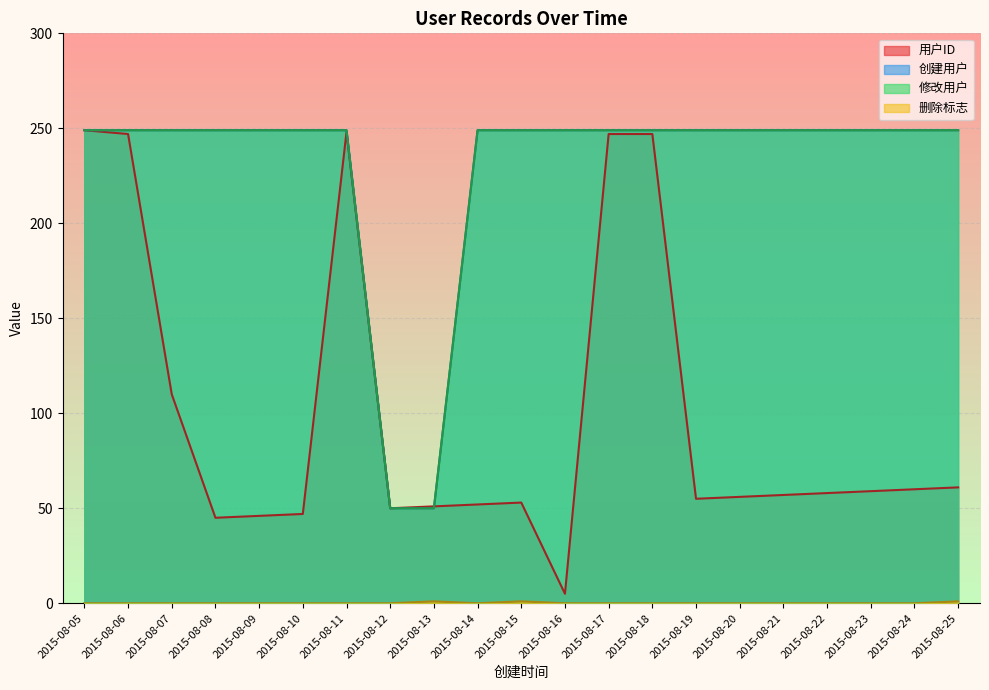

Which series has the largest total across all categories?

创建用户